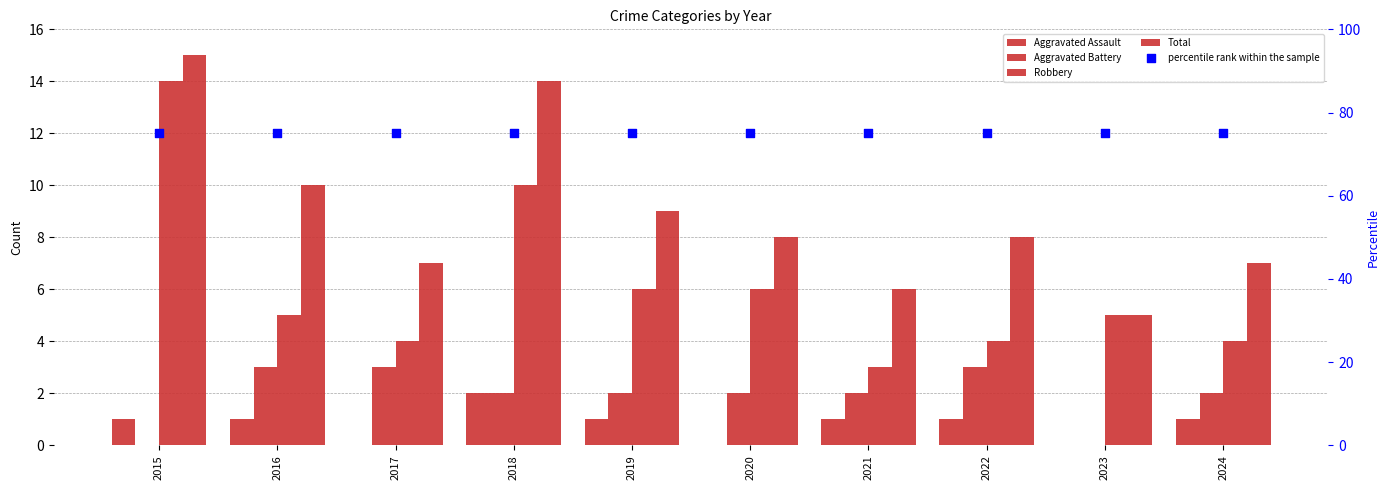

Which series has the widest spread of Y values?

Robbery